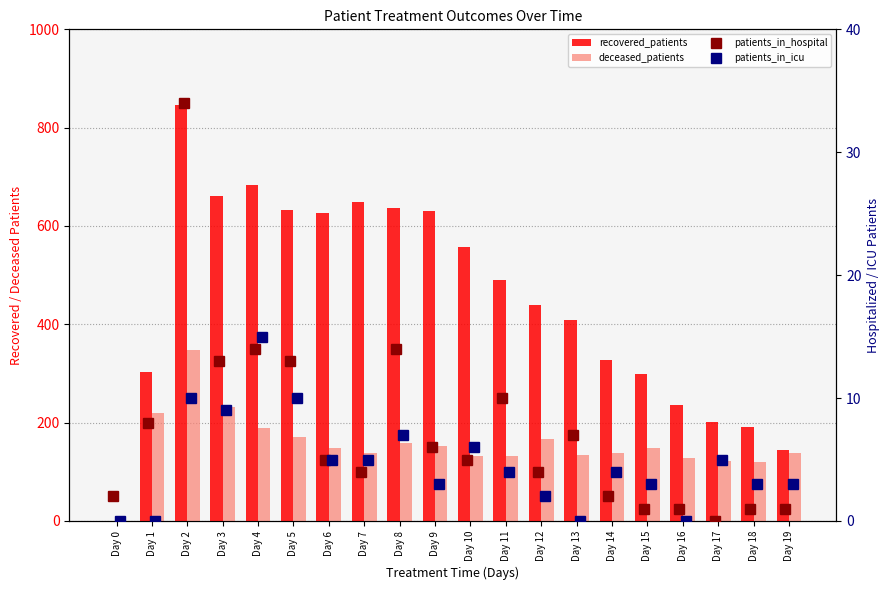

Reading left to right, extract all data points from this chart.

recovered_patients: 0	304	846	660	683	632	626	649	636	630	558	491	440	409	327	298	235	202	192	145
deceased_patients: 0	219	348	231	189	171	148	138	159	153	133	132	167	134	138	149	129	121	120	139
patients_in_hospital: 2	8	34	13	14	13	5	4	14	6	5	10	4	7	2	1	1	0	1	1
patients_in_icu: 0	0	10	9	15	10	5	5	7	3	6	4	2	0	4	3	0	5	3	3